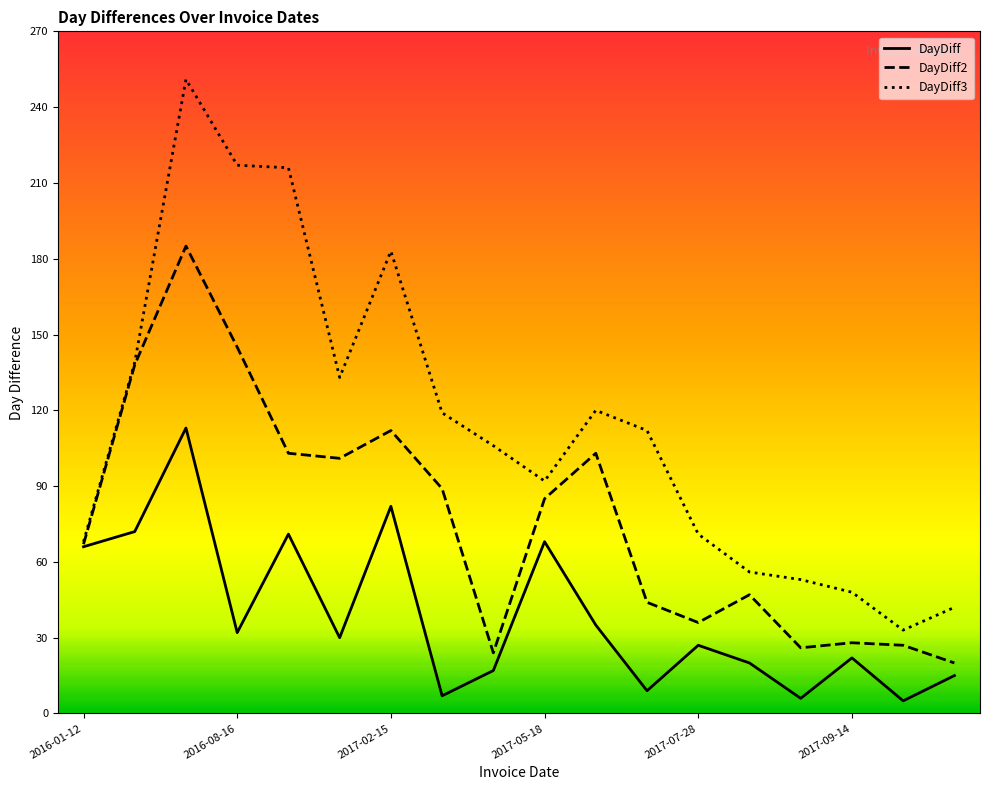

What is the average value of the DayDiff2 series?

77